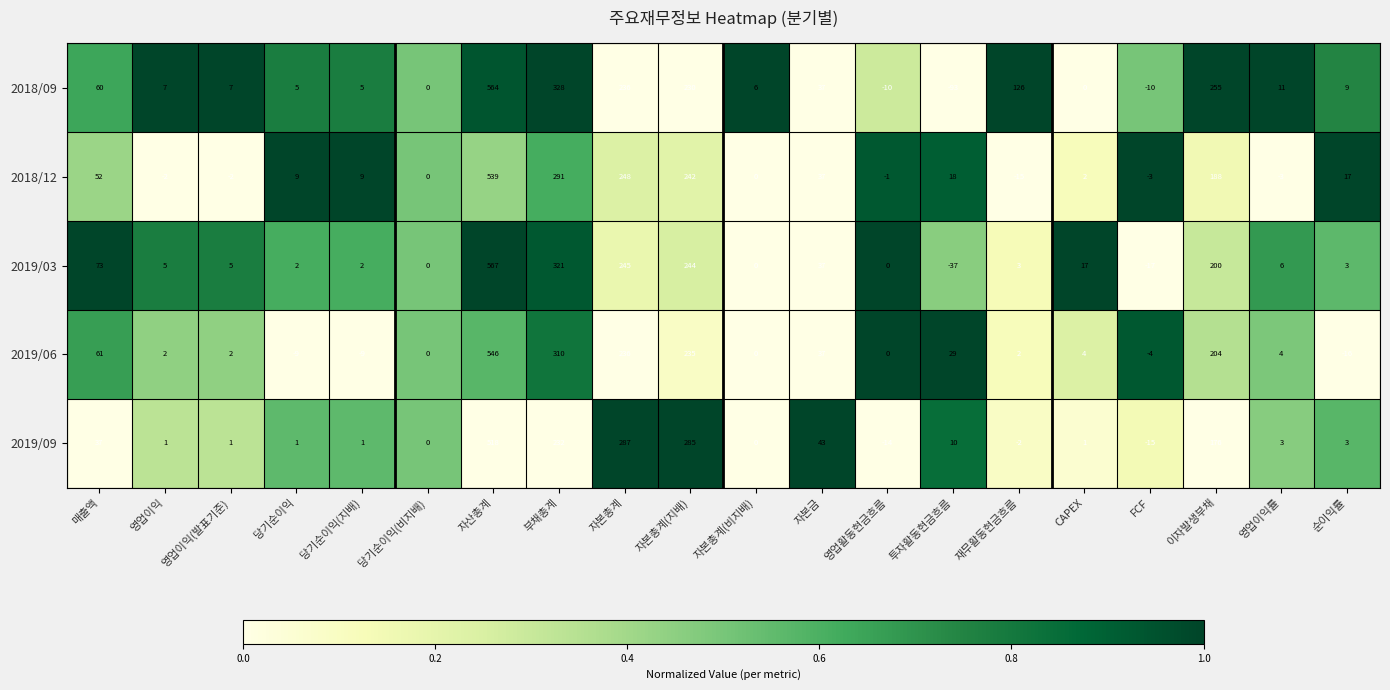

What is the difference between the maximum and minimum values in the 2019/06 series?

562